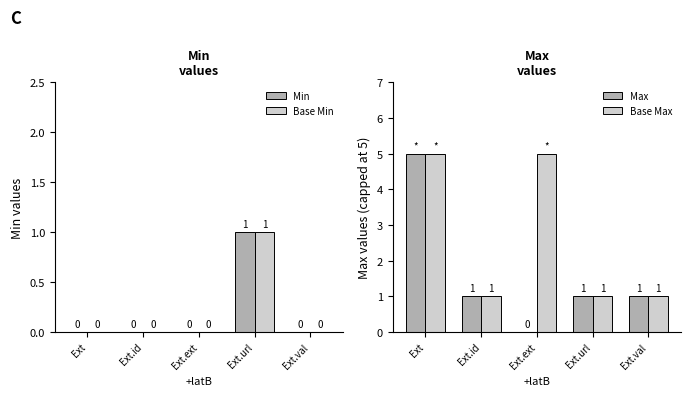

Which series has the widest spread of values?

Max